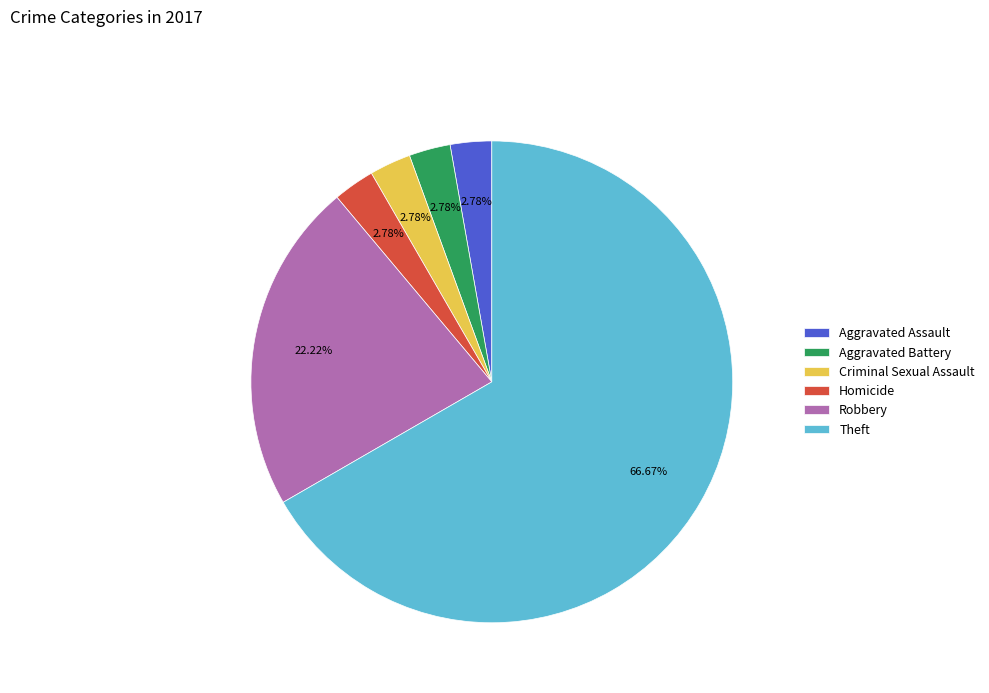

Which category has the biggest portion of the pie?

Theft